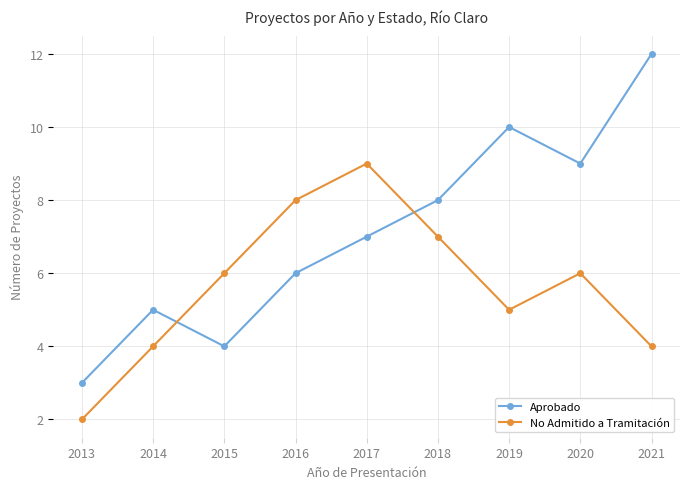

Count the No Admitido a Tramitación values in the range 4 to 7.

6